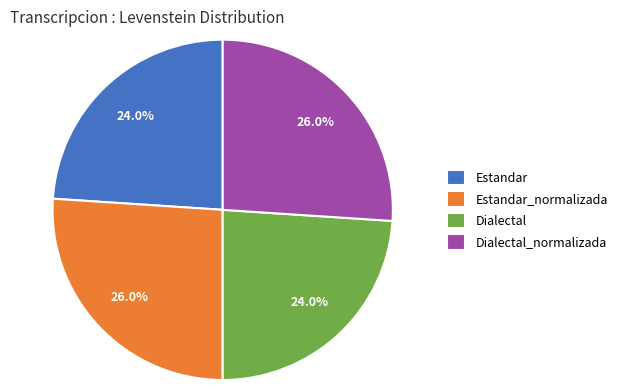

What portion of the pie excludes Estandar?

76.0%